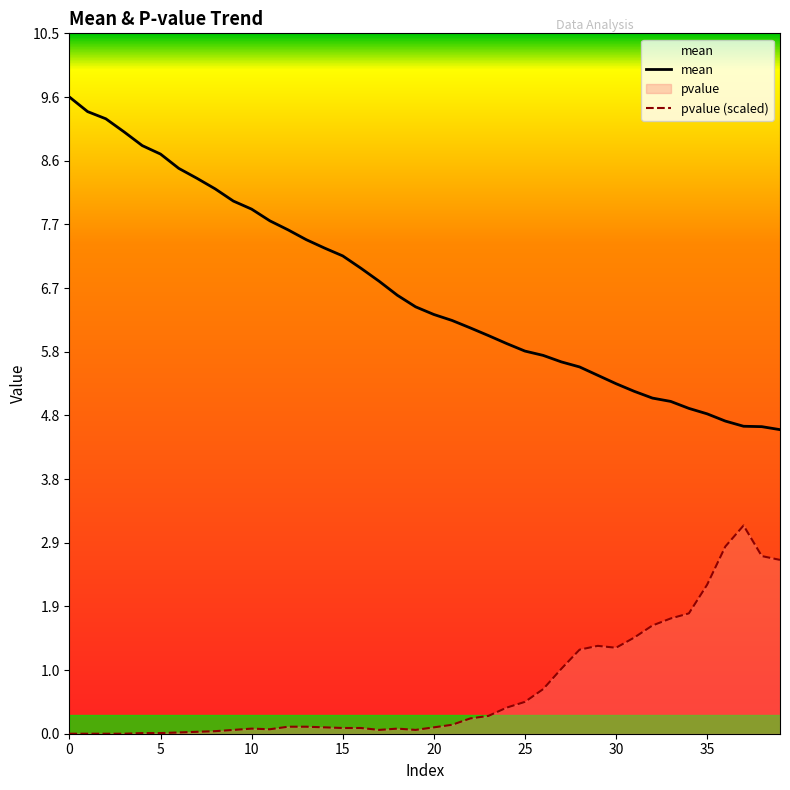

Which series has the largest total across all categories?

mean